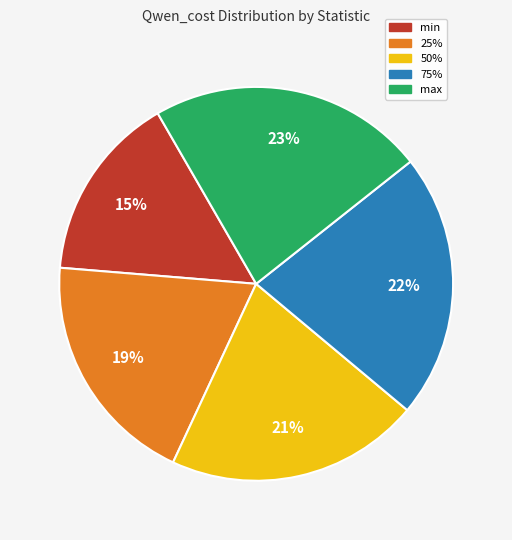

Is 50% the majority of the pie?

No